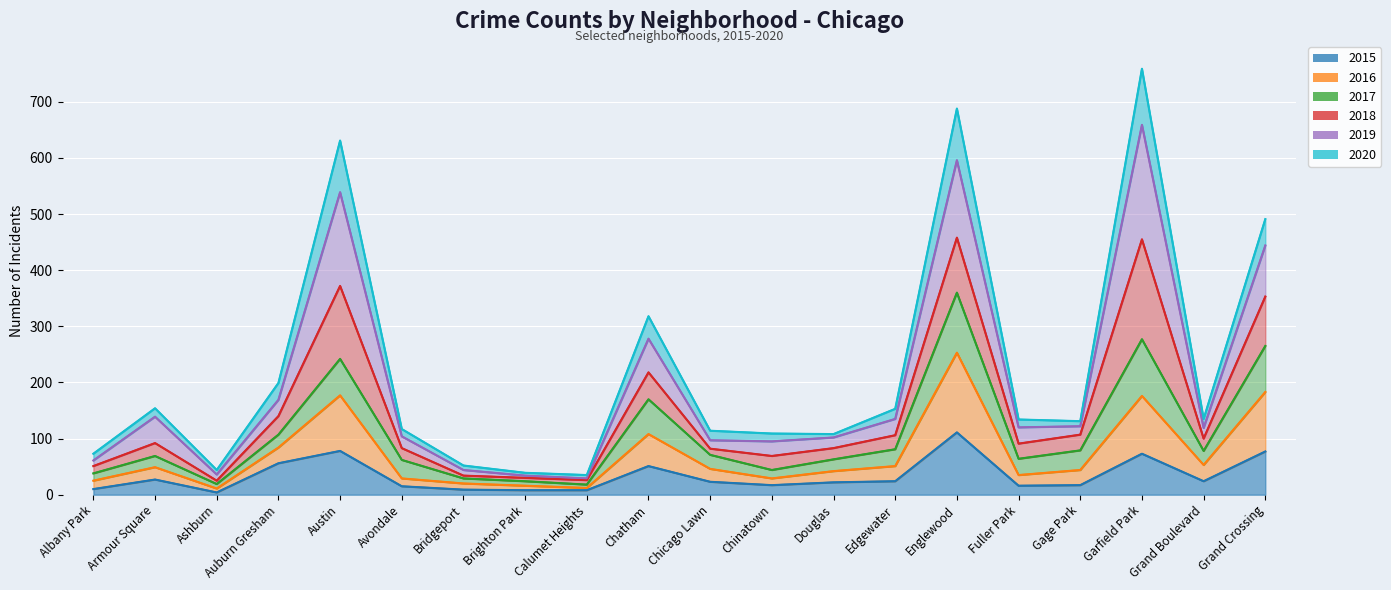

True or false: 2020 and 2015 intersect in this chart.

False